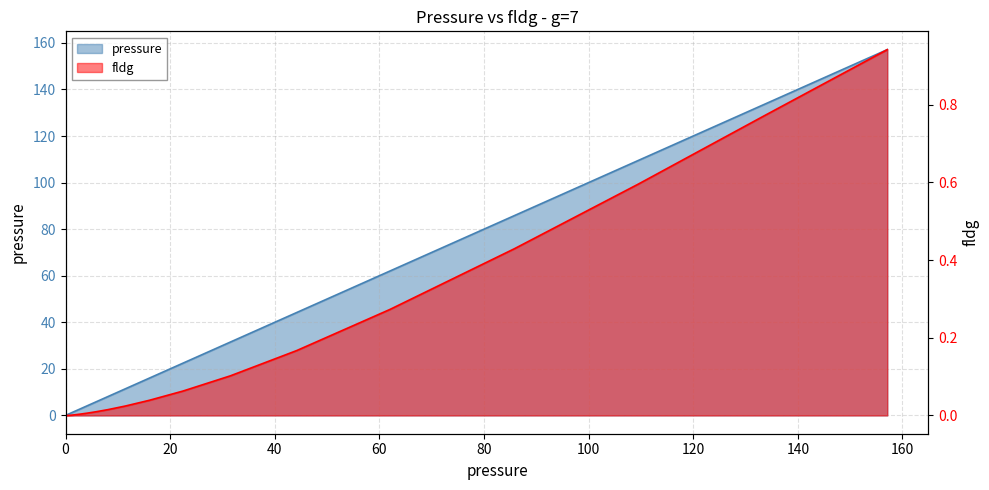

At which label does fldg reach its peak?

157.1